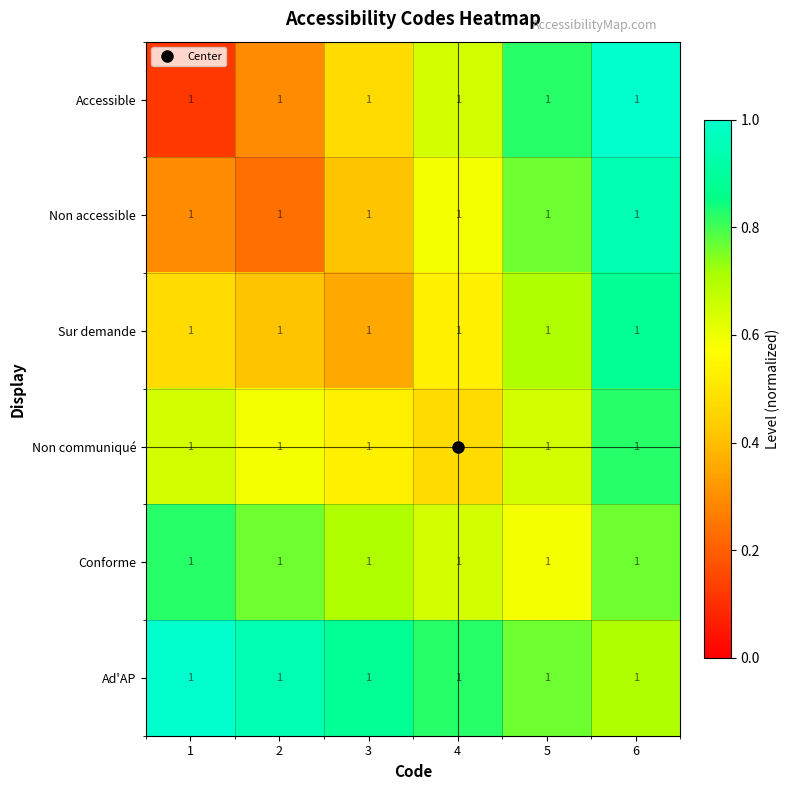

What is the total value across all series at 1?

3.4